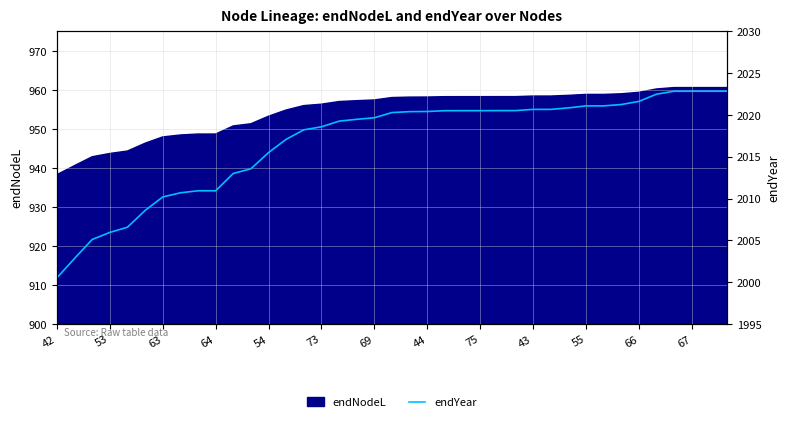

True or false: the data has more than 1 interior local peaks.

False